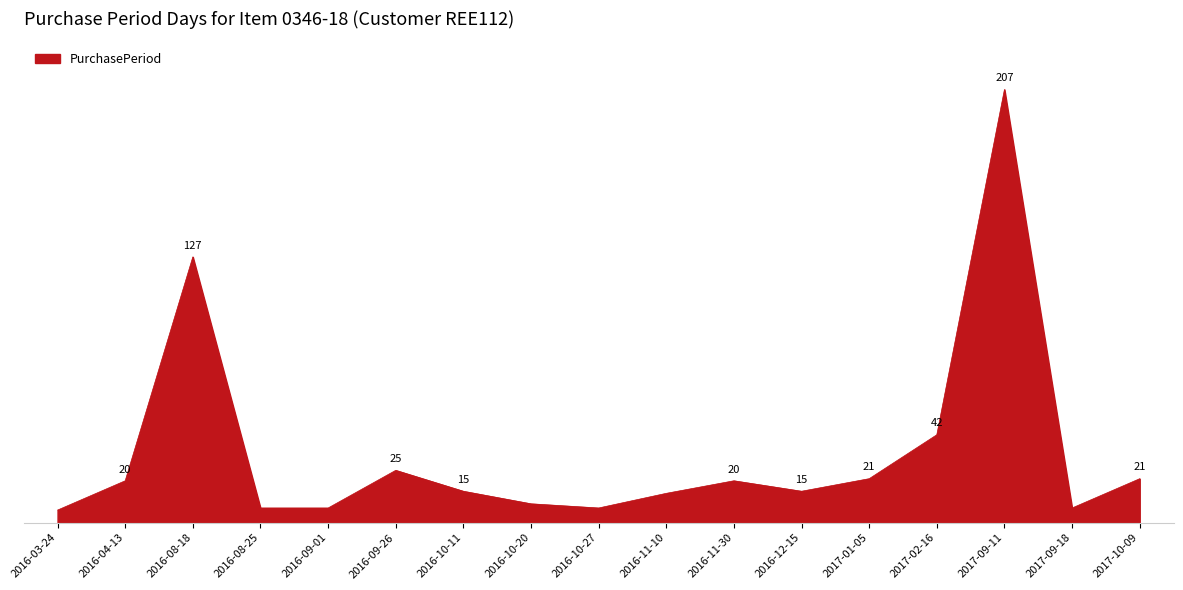

Between 2016-11-30 and 2017-01-05, which is larger?

2017-01-05